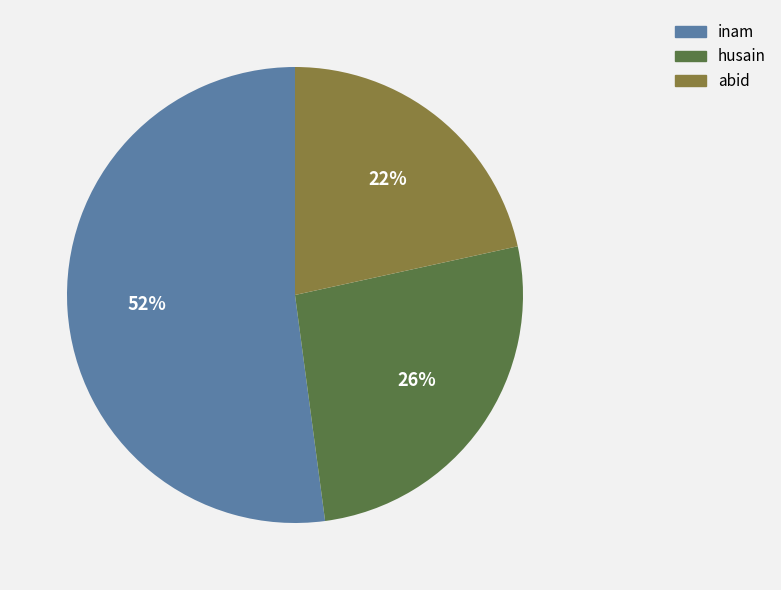

Which category has the biggest portion of the pie?

inam